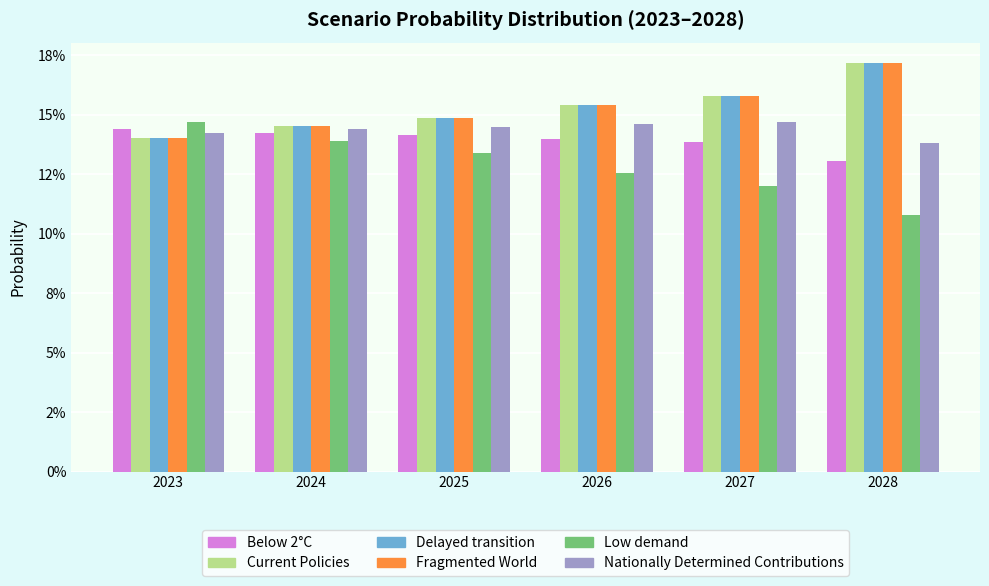

Rank the categories by Nationally Determined Contributions value from lowest to highest.

2028, 2023, 2024, 2025, 2026, 2027